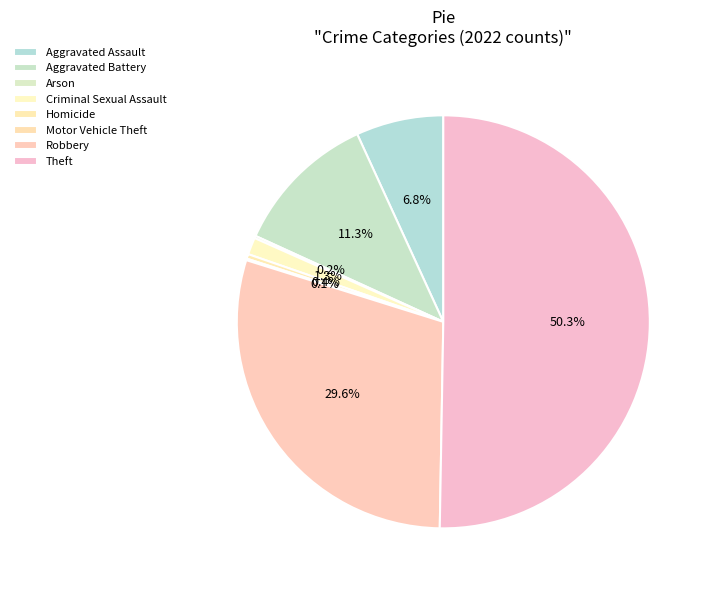

What percentage do Theft and Motor Vehicle Theft together represent?

50.4%